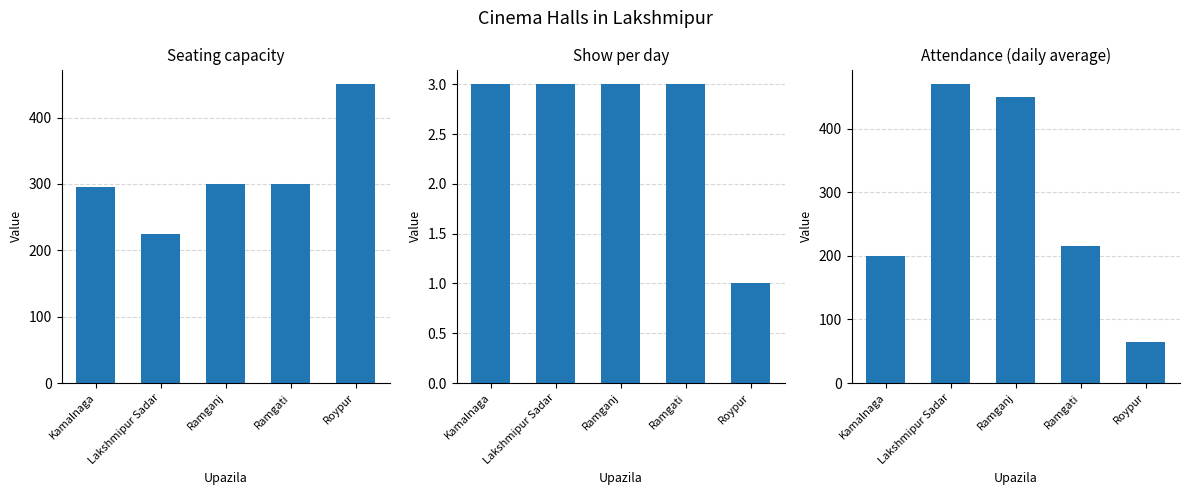

What position from the left is Ramgati?

4